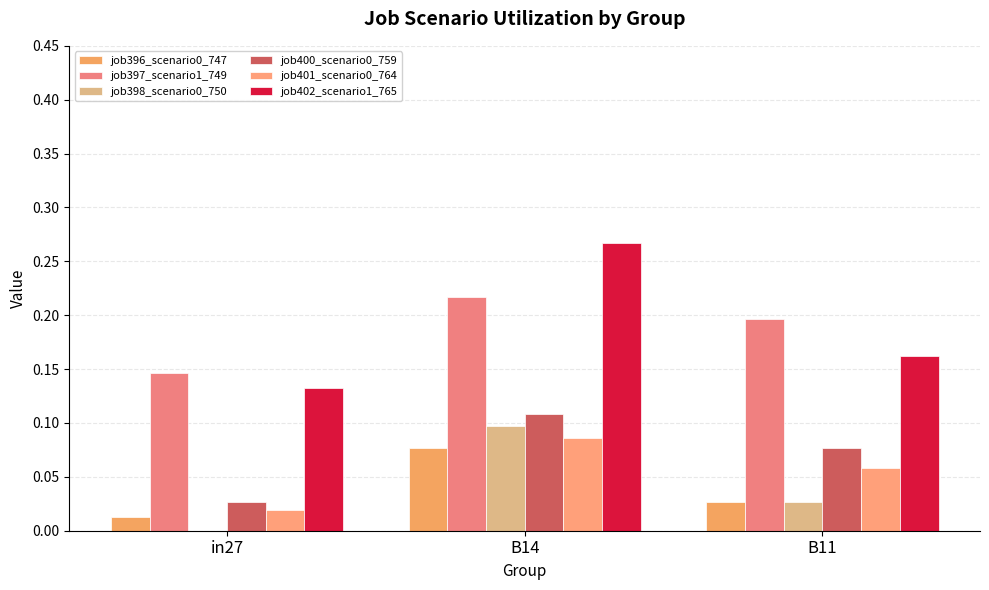

How many distinct data groups are displayed?

6